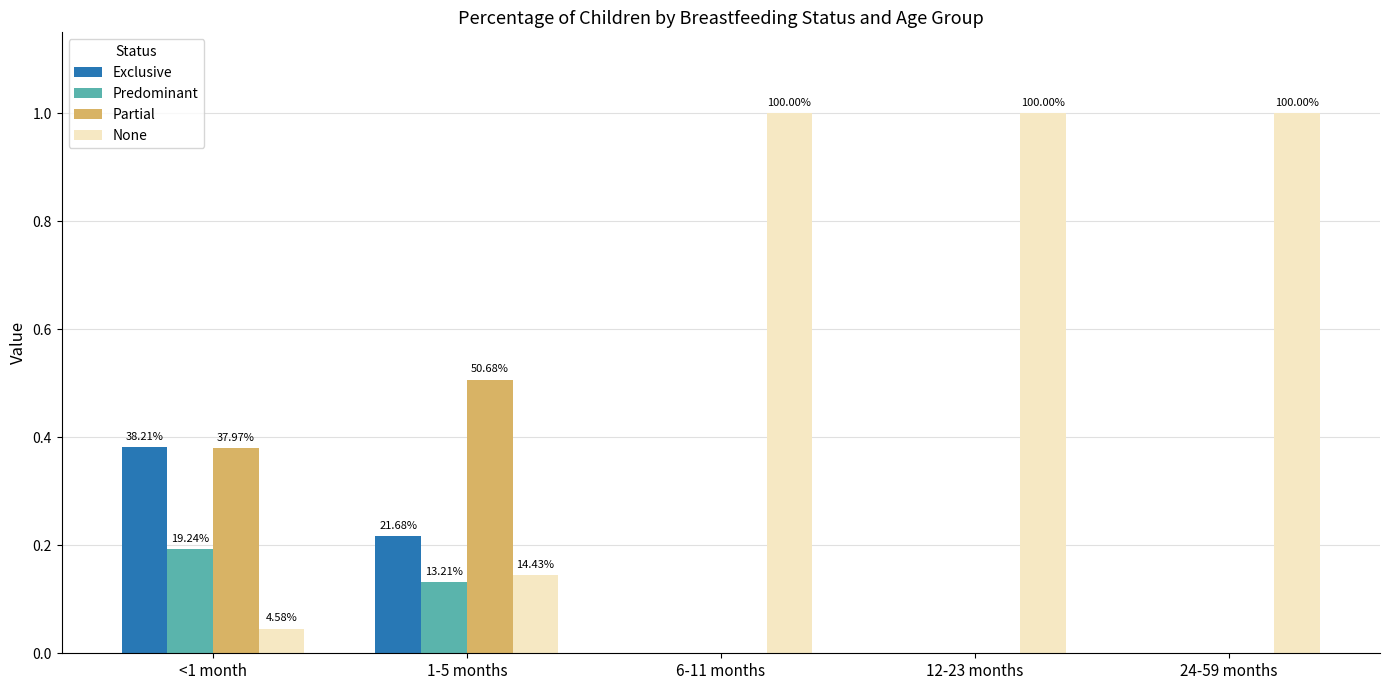

What is the difference between the second highest and minimum values in the Exclusive series?

0.2